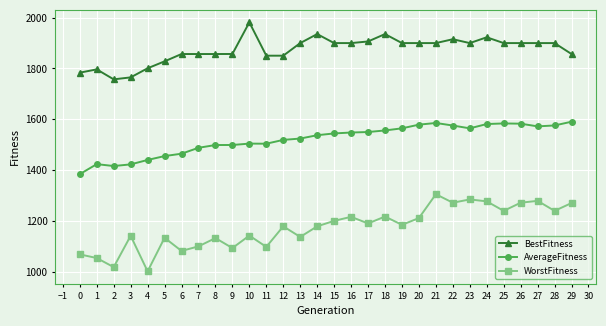

What is the greatest value displayed?

1981.2